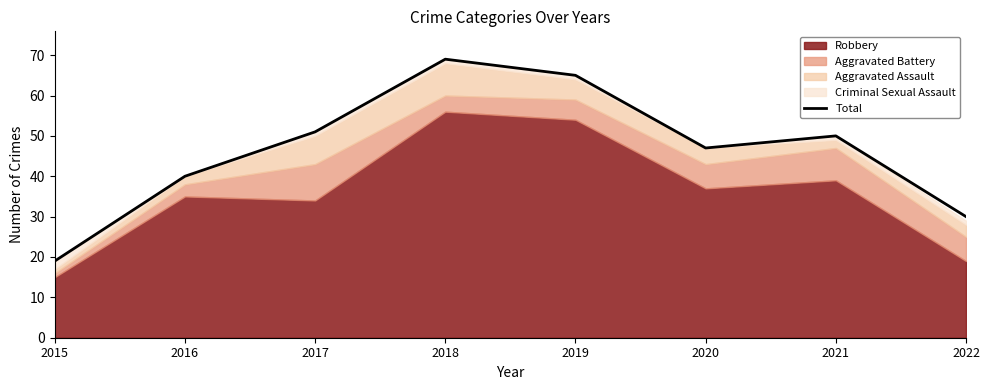

What is the greatest value displayed?

69